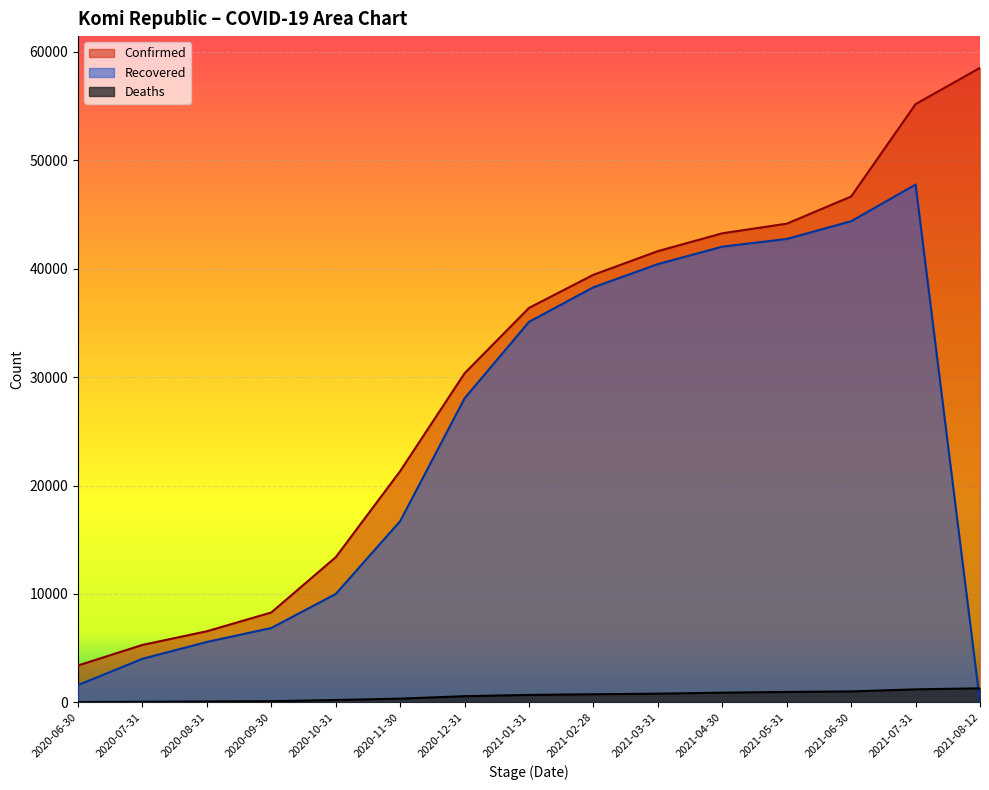

Reading right to left, list all the values displayed in this chart.

Confirmed: 58518	55173	46656	44145	43261	41616	39437	36383	30353	21331	13393	8296	6563	5303	3409
Deaths: 1299	1206	1012	967	899	805	753	690	575	349	221	112	85	57	30
Recovered: 0	47755	44372	42739	42028	40420	38283	35095	28046	16718	10002	6865	5575	4023	1599